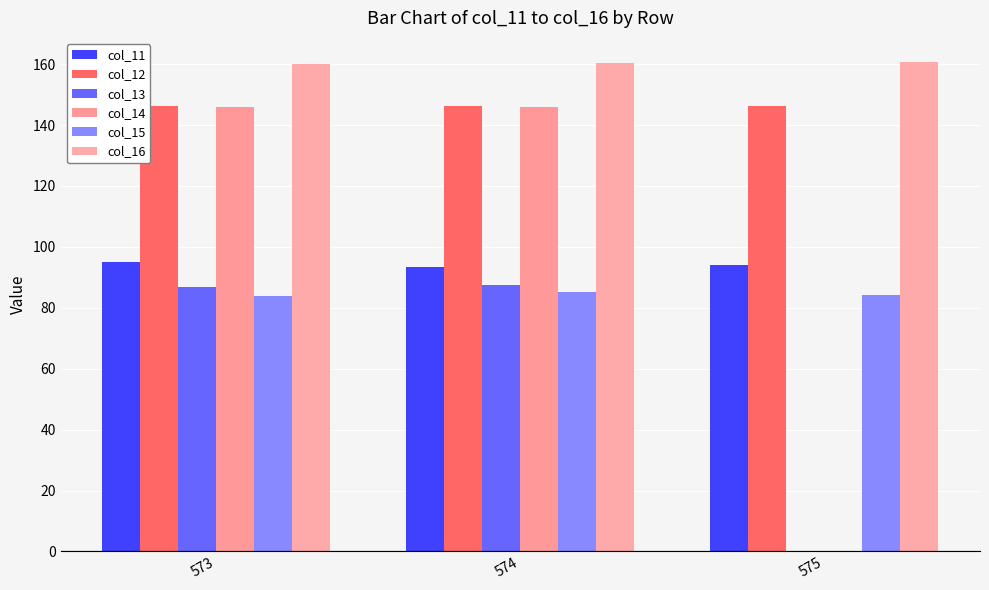

Which category has the lowest value across all series?

575